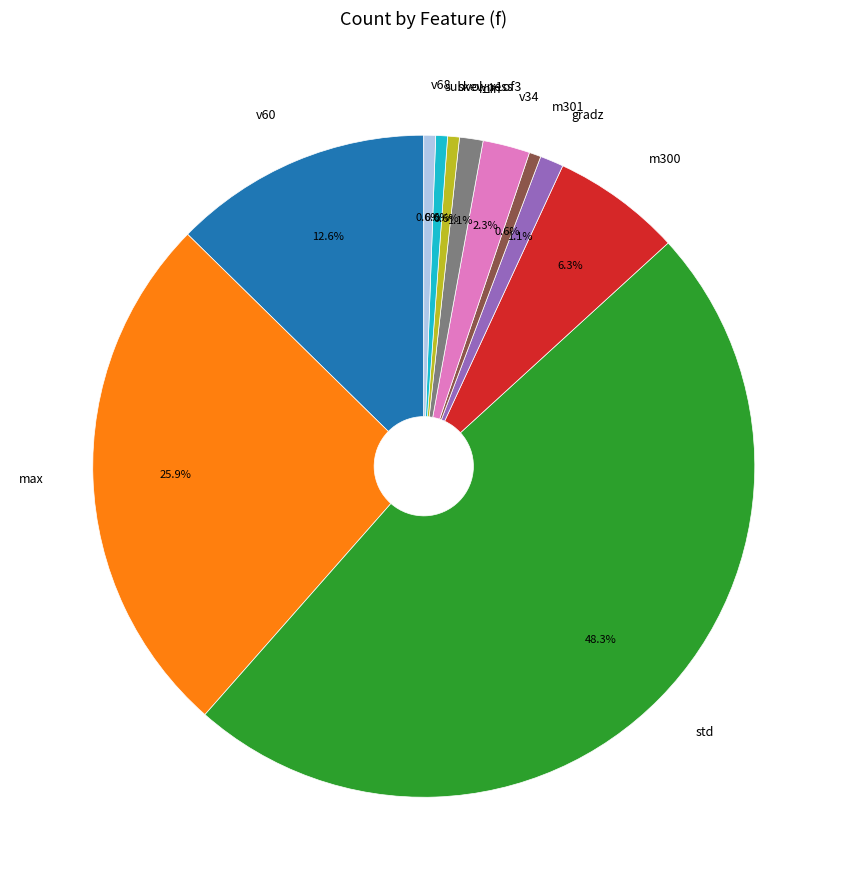

Is it true that m300 is 6% of the pie?

True